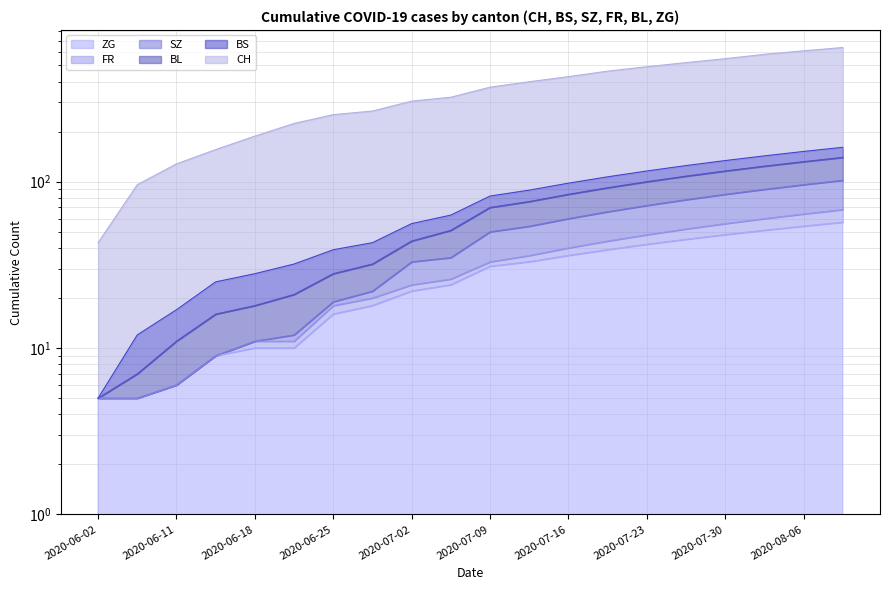

At which category is the sum across all series the highest?

2020-08-10